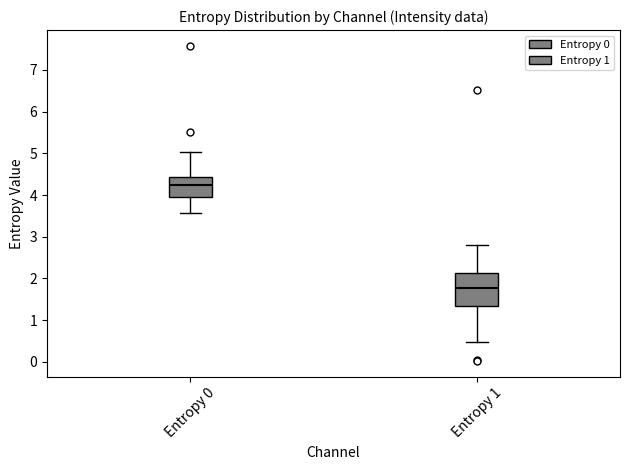

Which box has the highest median line?

Entropy 0